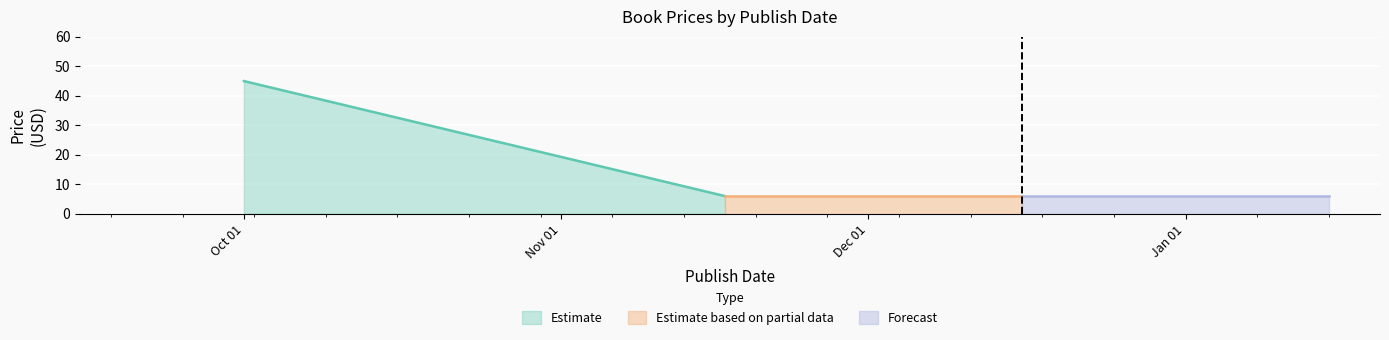

The chart shows a value of 3.0 at 2000-11-17. True or false?

False